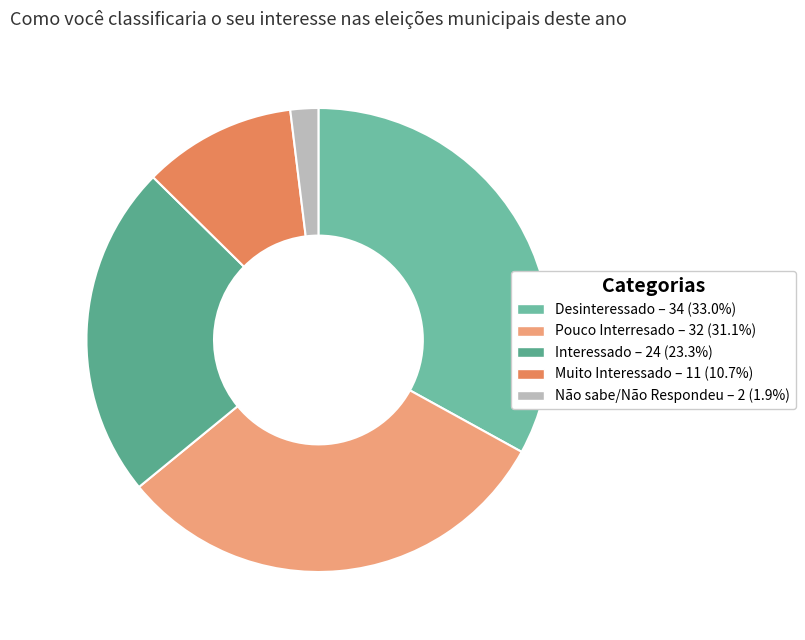

How many slices are in this pie chart?

5